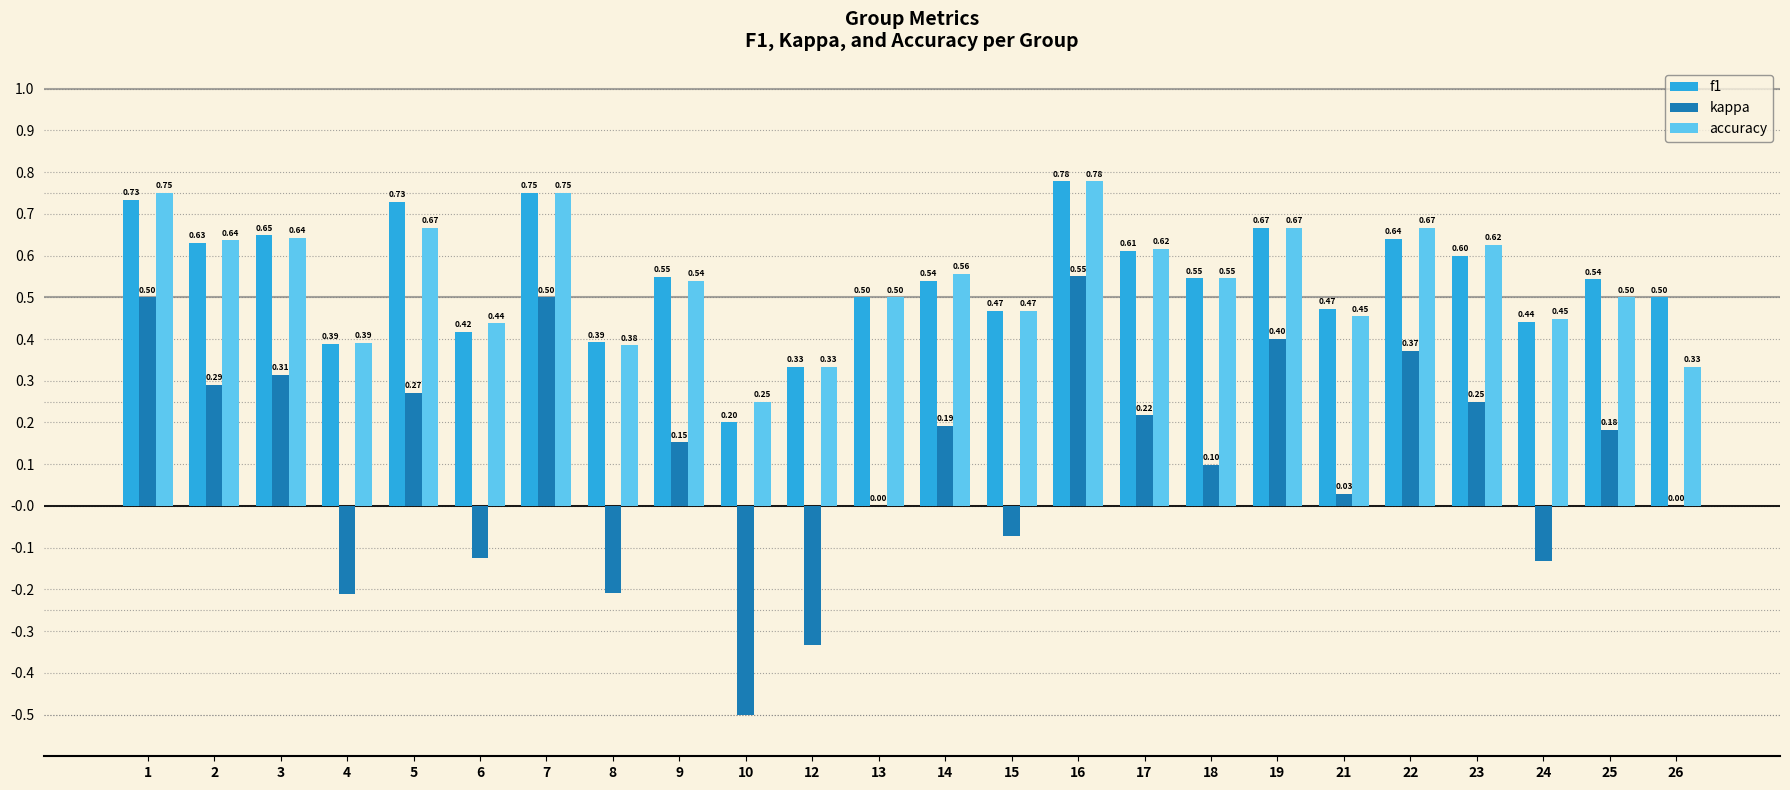

Which series has the largest total across all categories?

f1